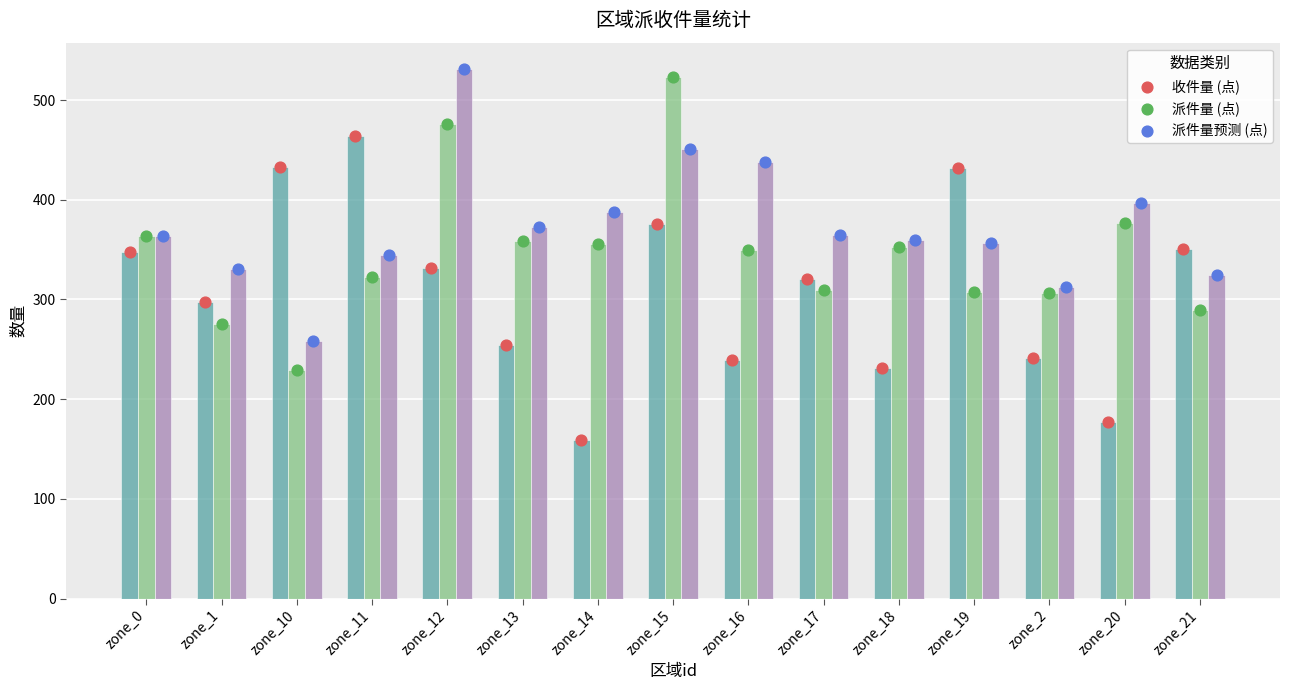

Is the value of 派件量 (点) at zone_18 greater than the value of 派件量预测 at zone_20?

No